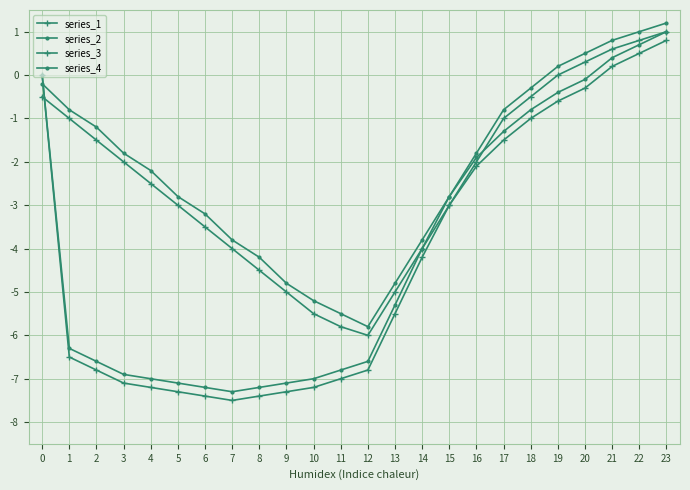

The value of series_1 at 7 is -11.7. True or false?

False